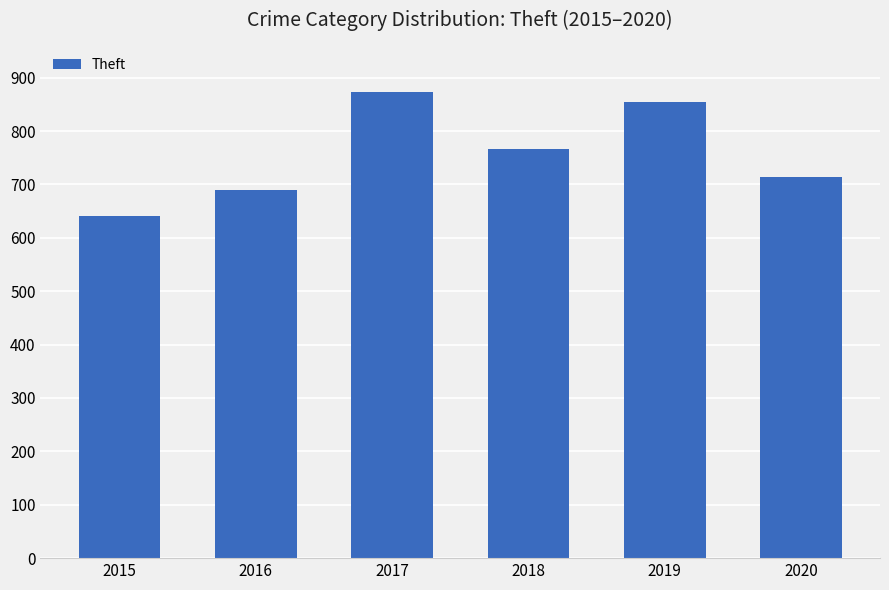

Count the number of categories in the chart.

6